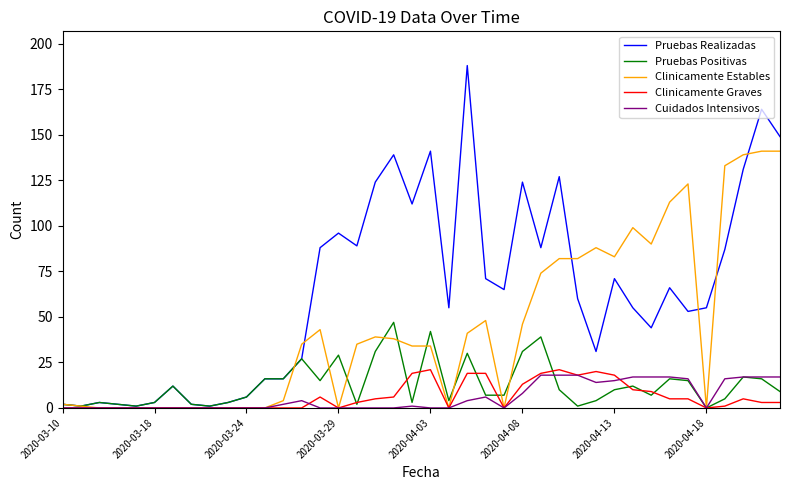

What is the difference between the second highest and second lowest values in the Cuidados Intensivos series?

18